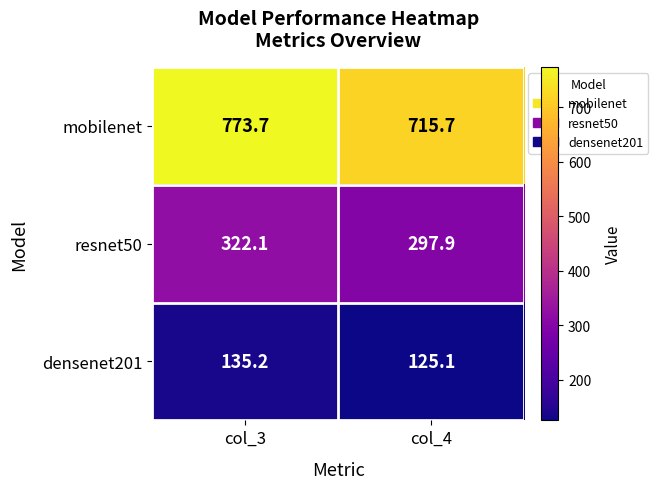

Rank the series by their average value, from lowest to highest.

densenet201, resnet50, mobilenet